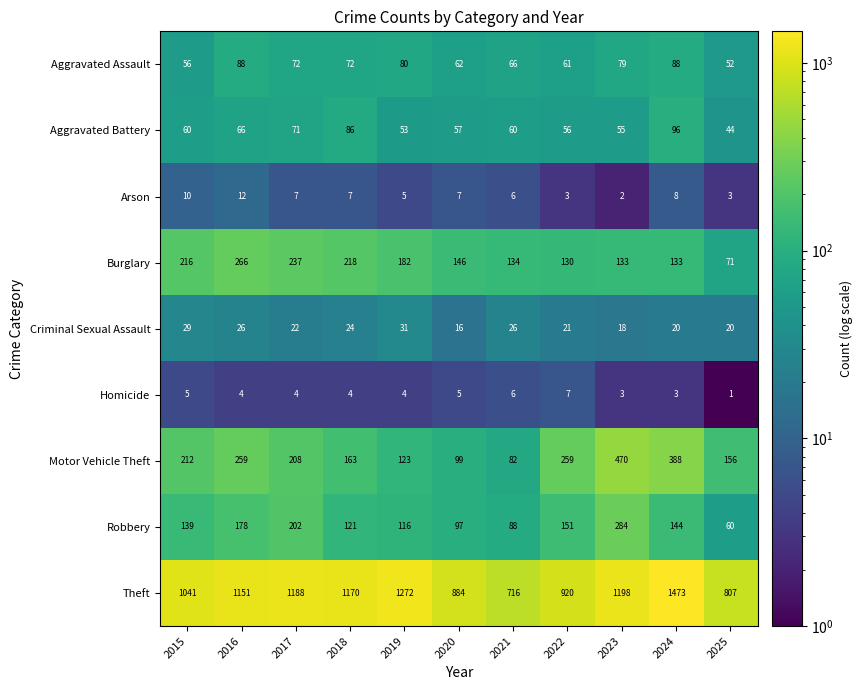

What is the sum of all Criminal Sexual Assault values?

253